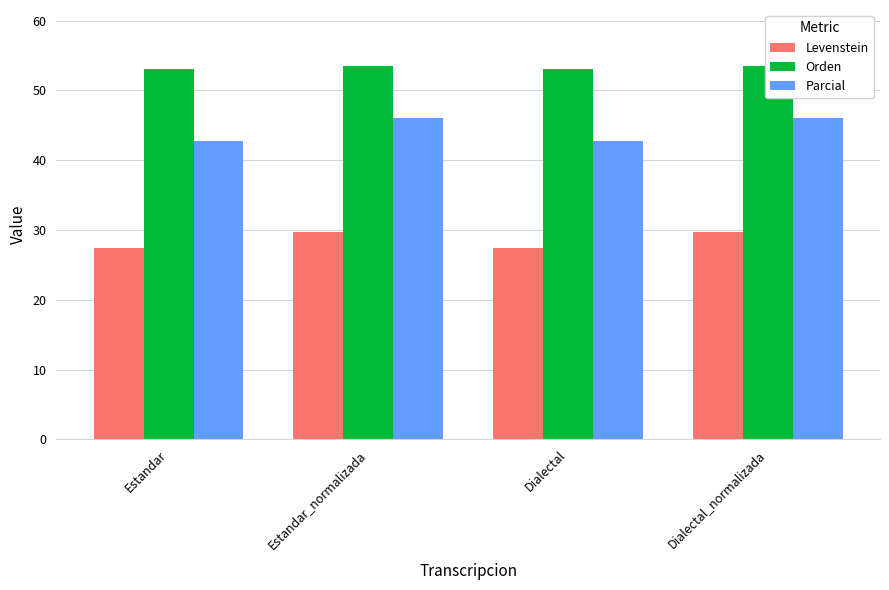

At Dialectal, list the series in order from largest to smallest.

Orden, Parcial, Levenstein